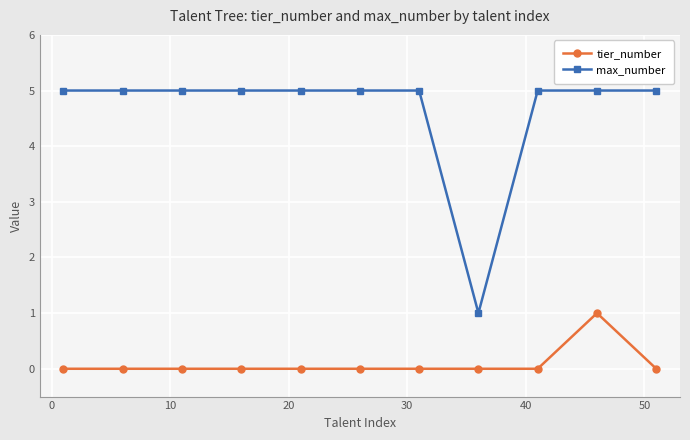

Which series has the largest total across all categories?

max_number